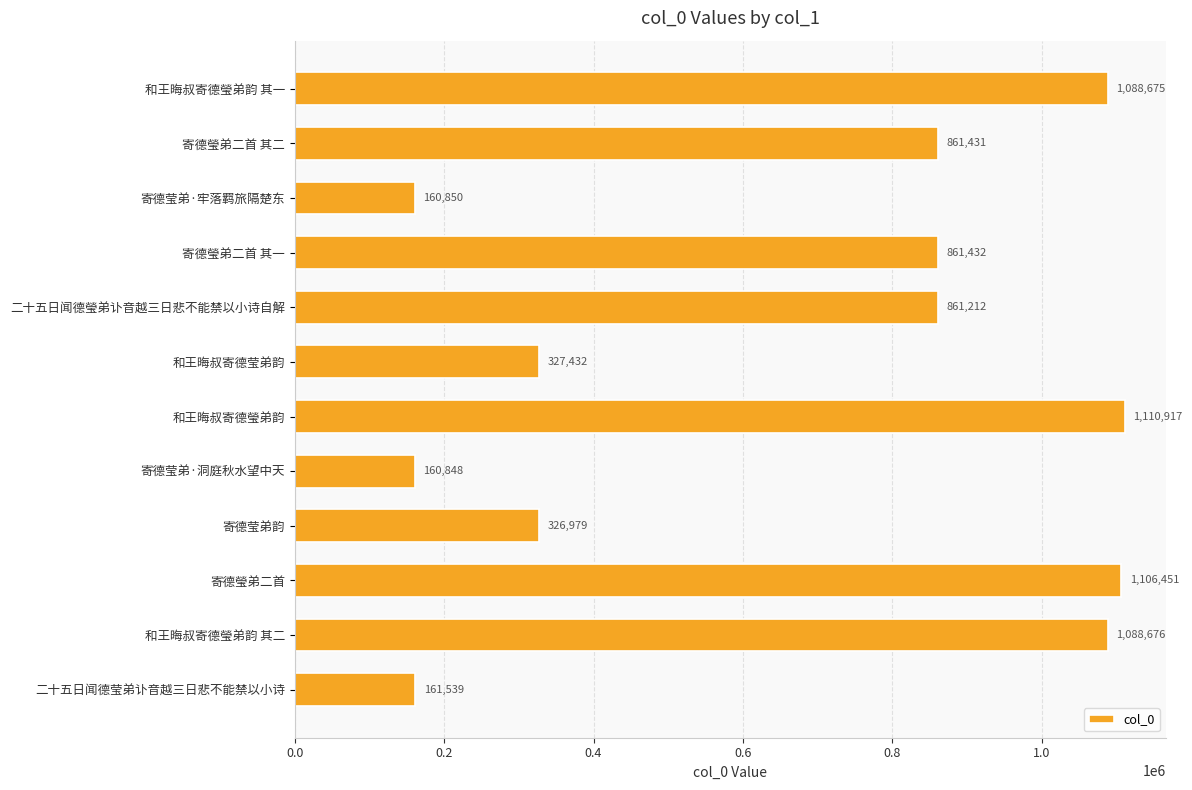

Does the chart contain any negative values?

No